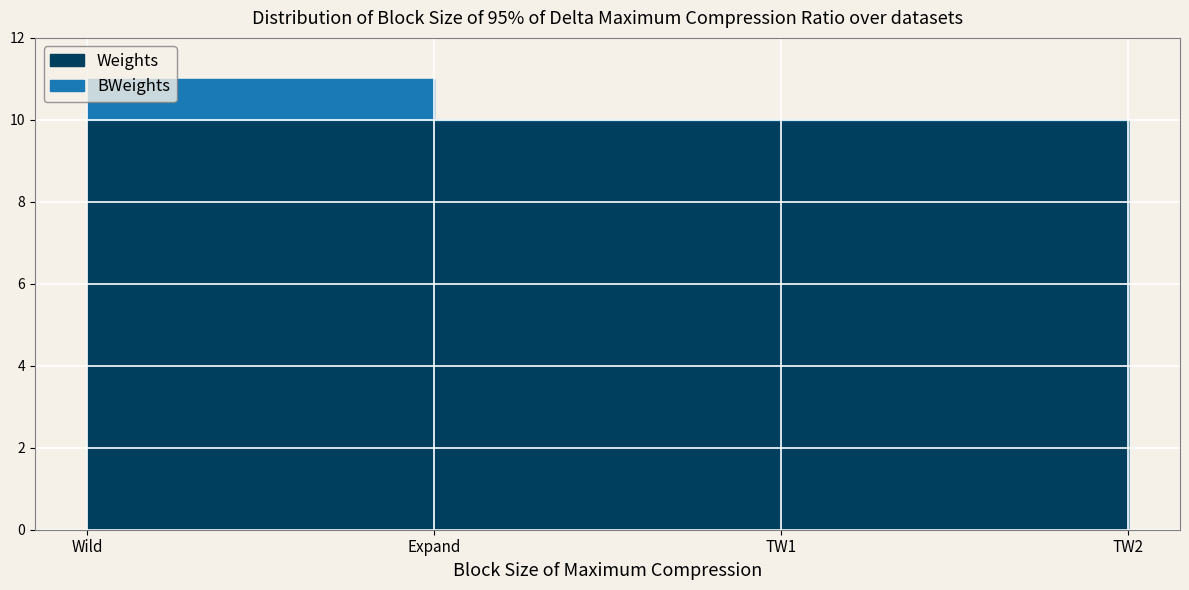

Which series has the largest total across all categories?

Weights